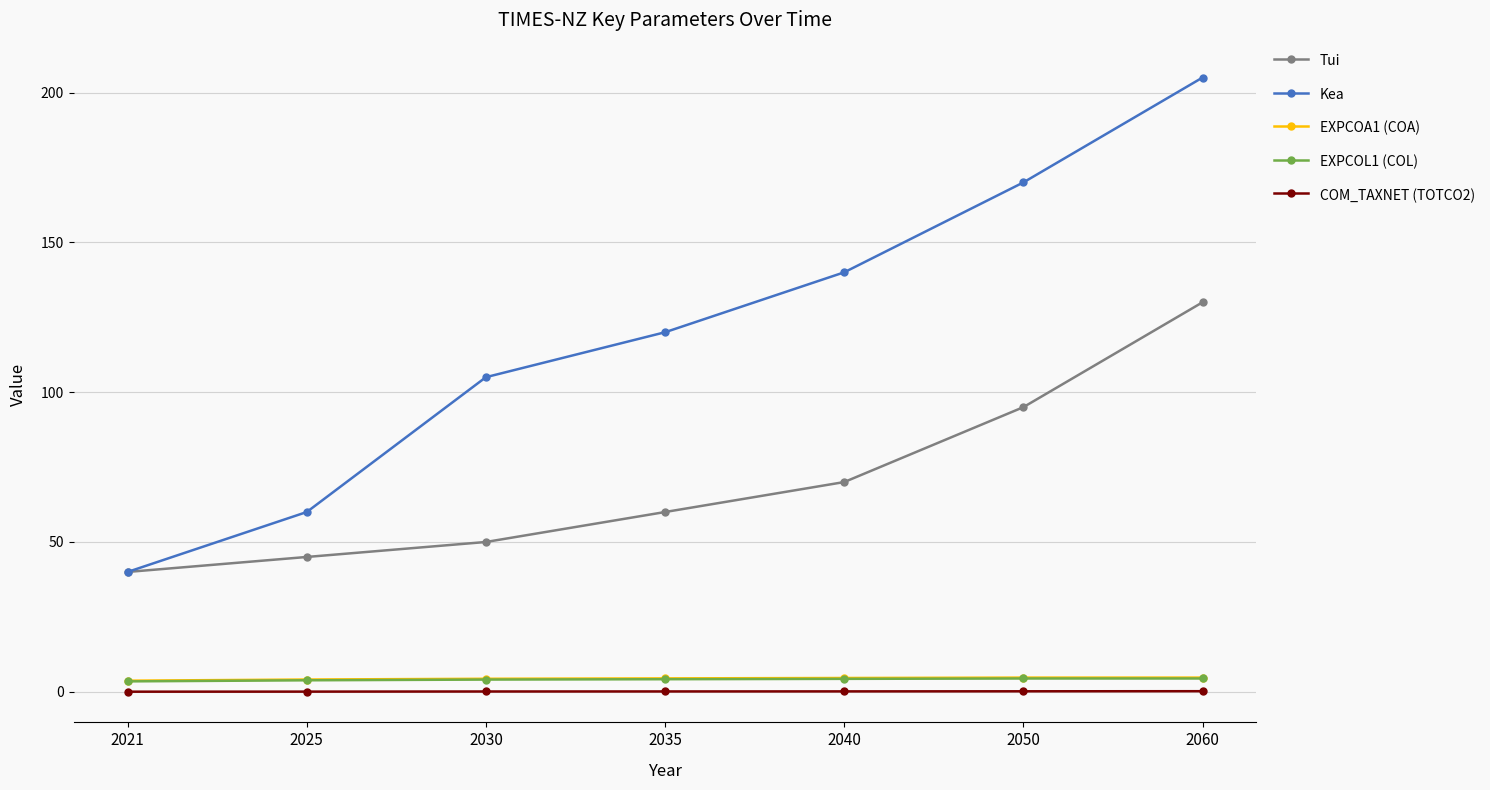

At how many categories does at least one series exceed 53?

6